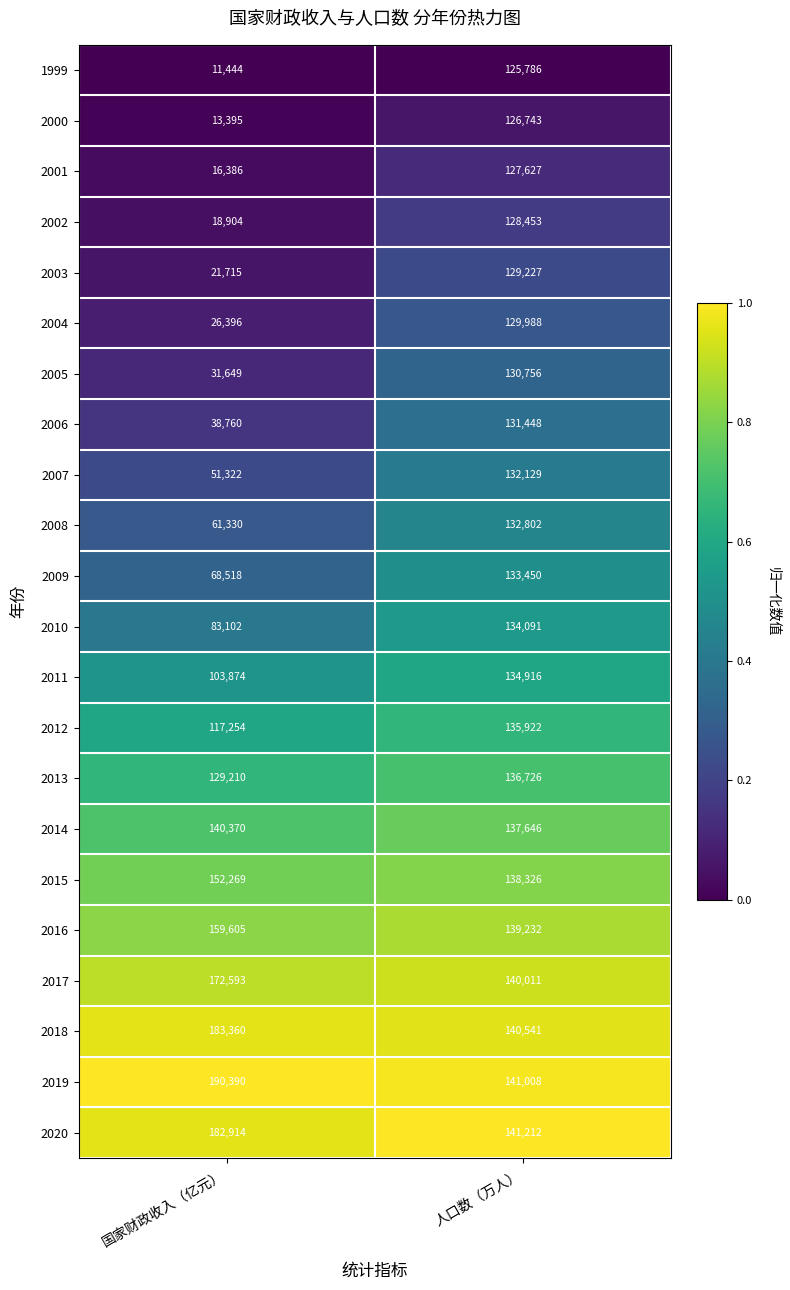

What is the greatest value displayed?

190390